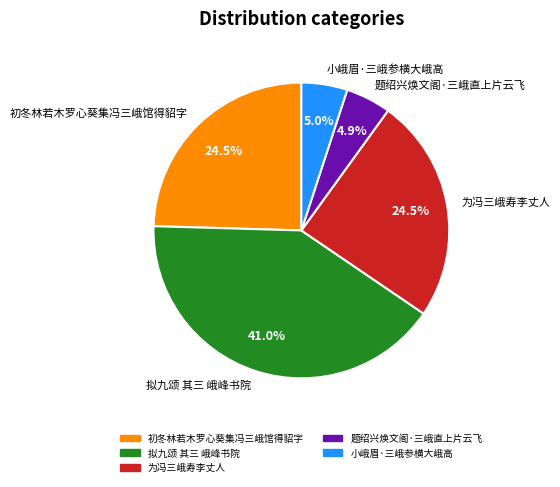

Between 拟九颂 其三 峨峰书院 and 小峨眉·三峨参横大峨高, which is larger?

拟九颂 其三 峨峰书院